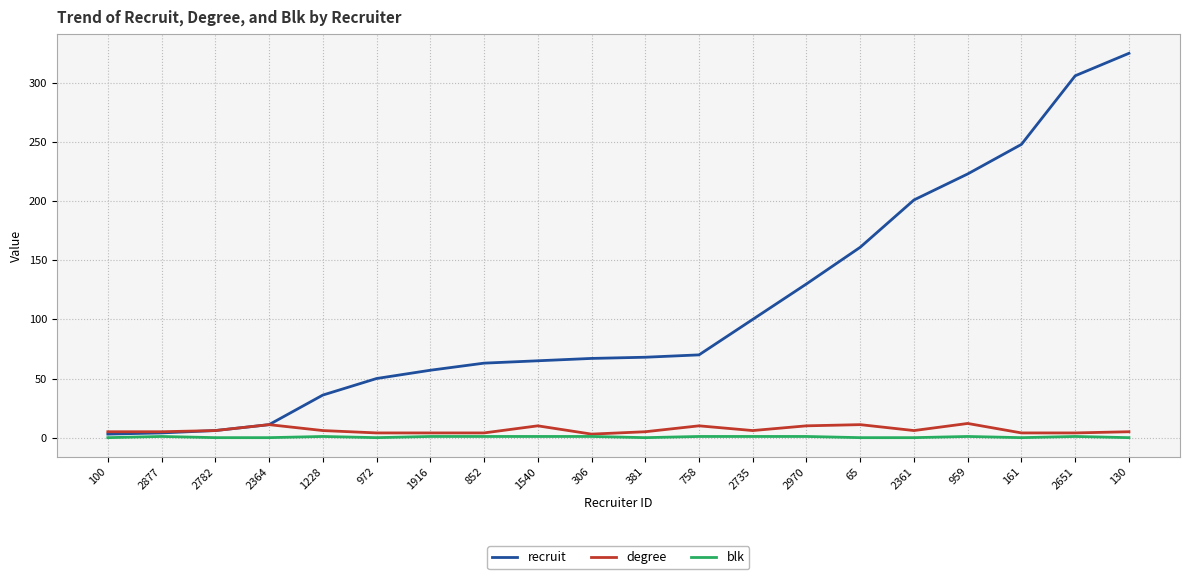

The blk series shows 1 at 306. True or false?

True